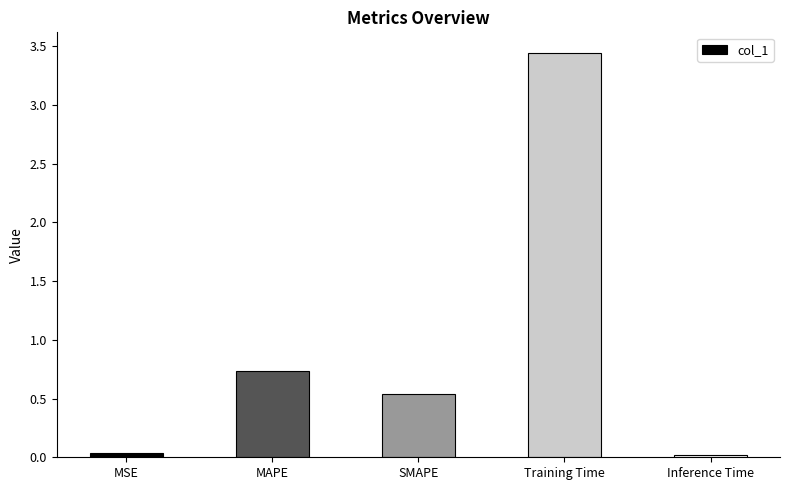

Between SMAPE and Inference Time, which is larger?

SMAPE